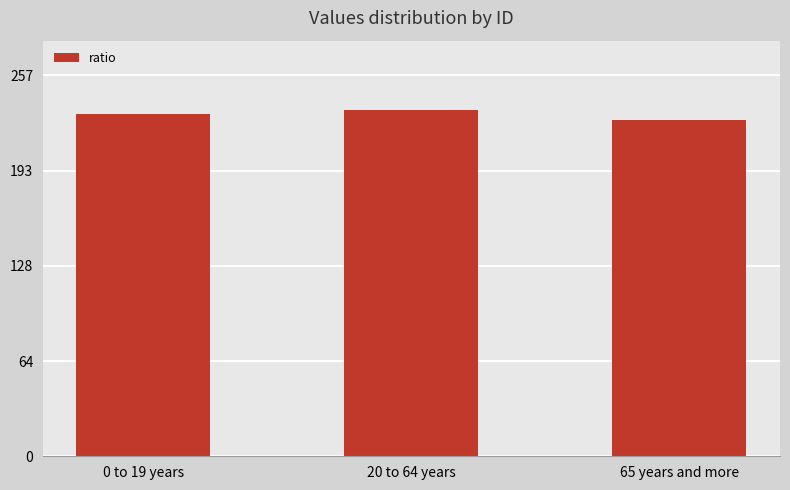

What is the approximate value at 20 to 64 years?

234